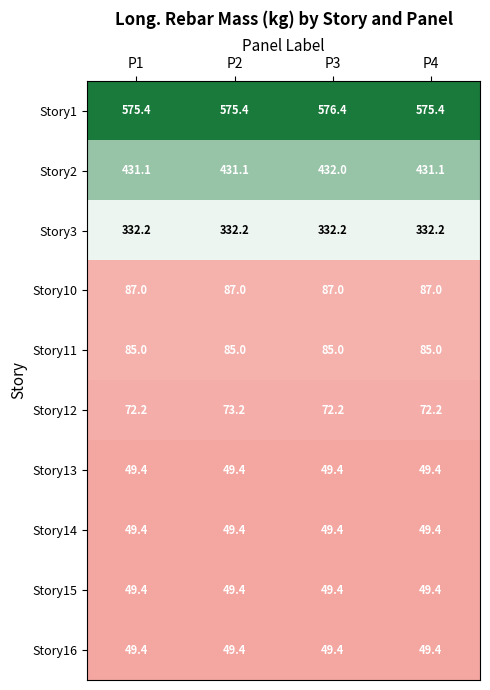

How many Story12 values are between 72 and 73?

3